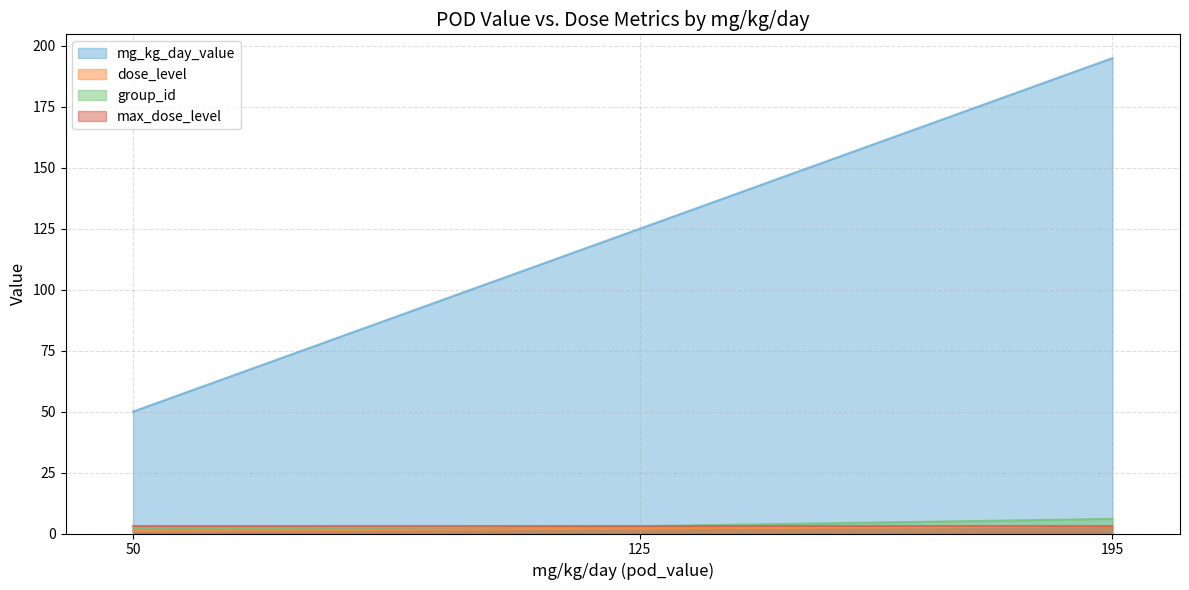

Where does the mg_kg_day_value series first go above 125?

195